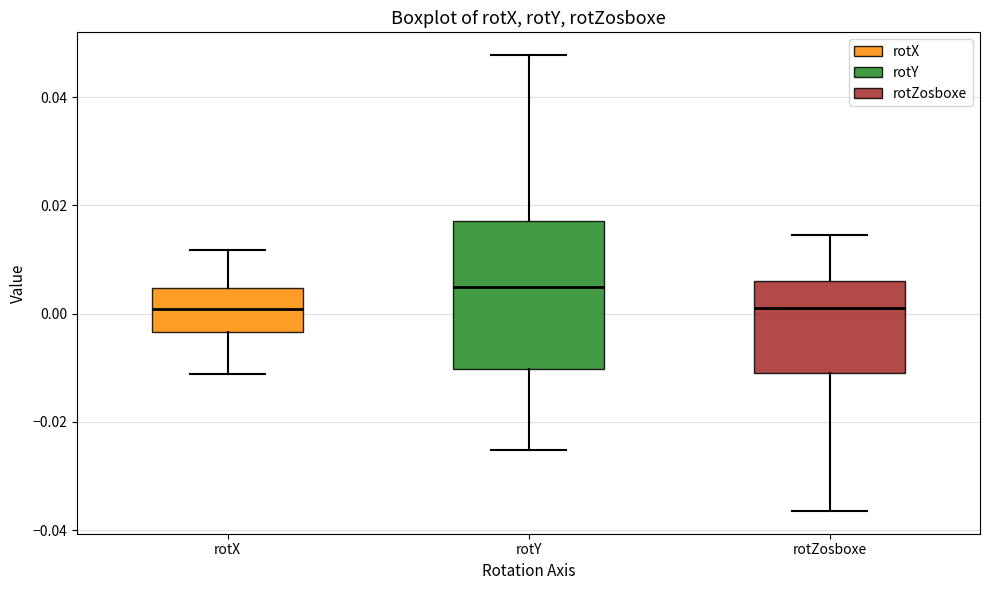

Reading left to right, transcribe this box plot: for each box, give where its median line is, the range the box spans, and where its two whiskers end, as read against the y-axis. The values are not printed on the chart, so give them approximately, as read against the axis.

rotX: median 0.000, box -0.004 to 0.004, whiskers -0.012 to 0.012
rotY: median 0.004, box -0.010 to 0.018, whiskers -0.026 to 0.048
rotZosboxe: median 0.002, box -0.010 to 0.006, whiskers -0.036 to 0.014